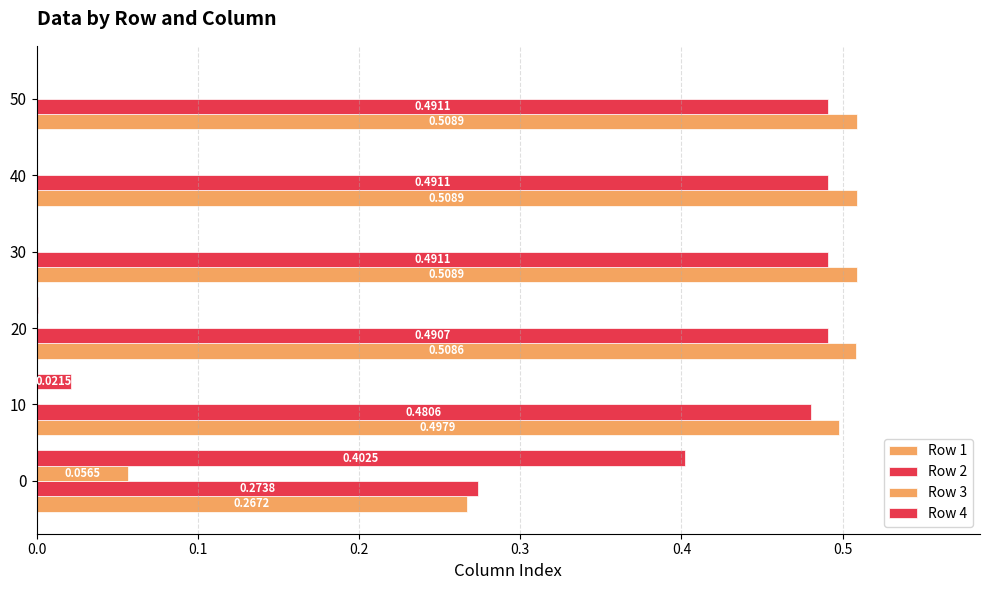

Count the Row 2 values in the range 0 to 1.

6